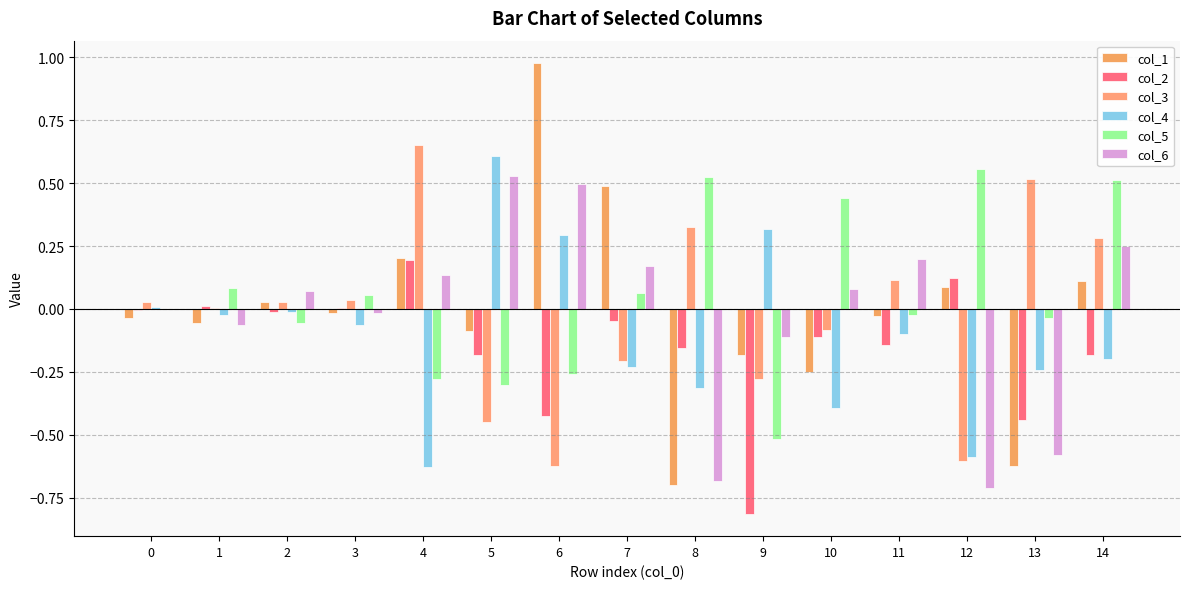

What is the average value of the col_5 series?

0.1